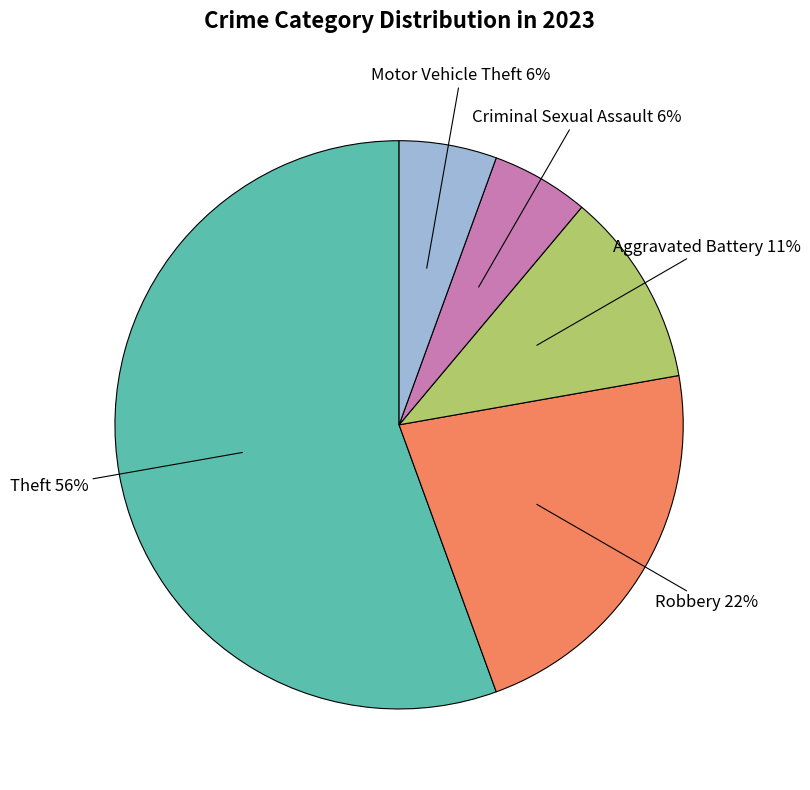

Does any single category account for the majority?

Yes